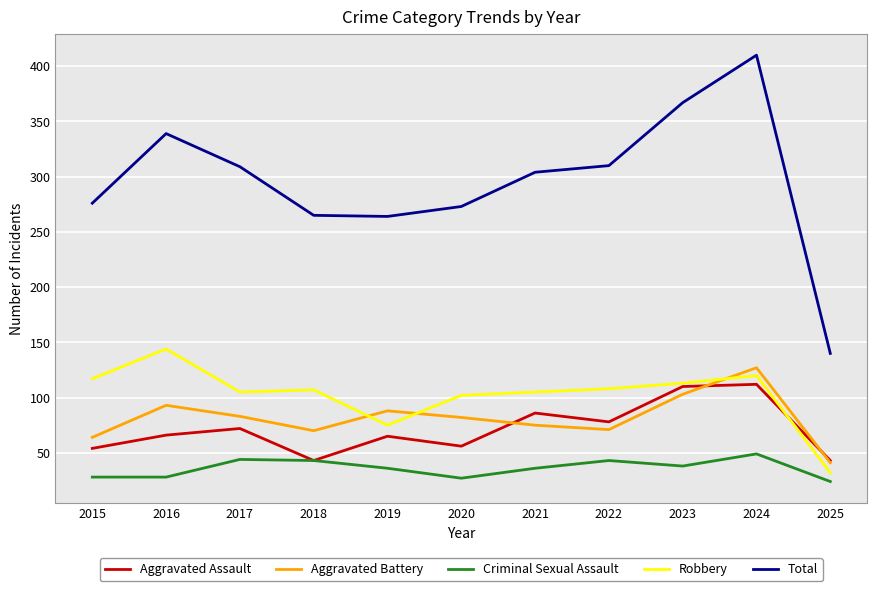

At which category is the sum across all series the highest?

2024